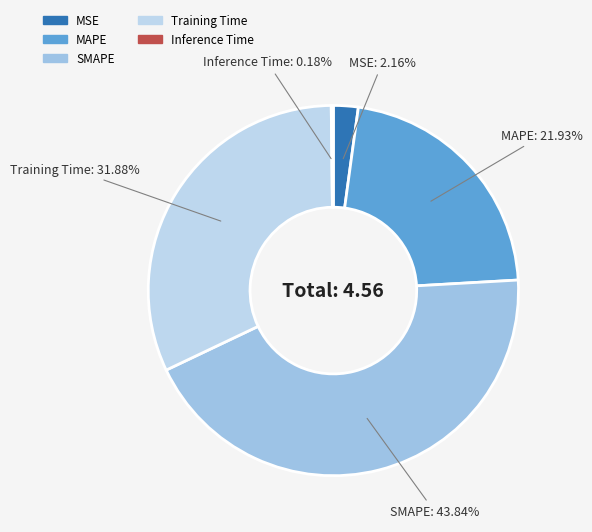

To the nearest percent, what percentage of the pie is SMAPE?

44%